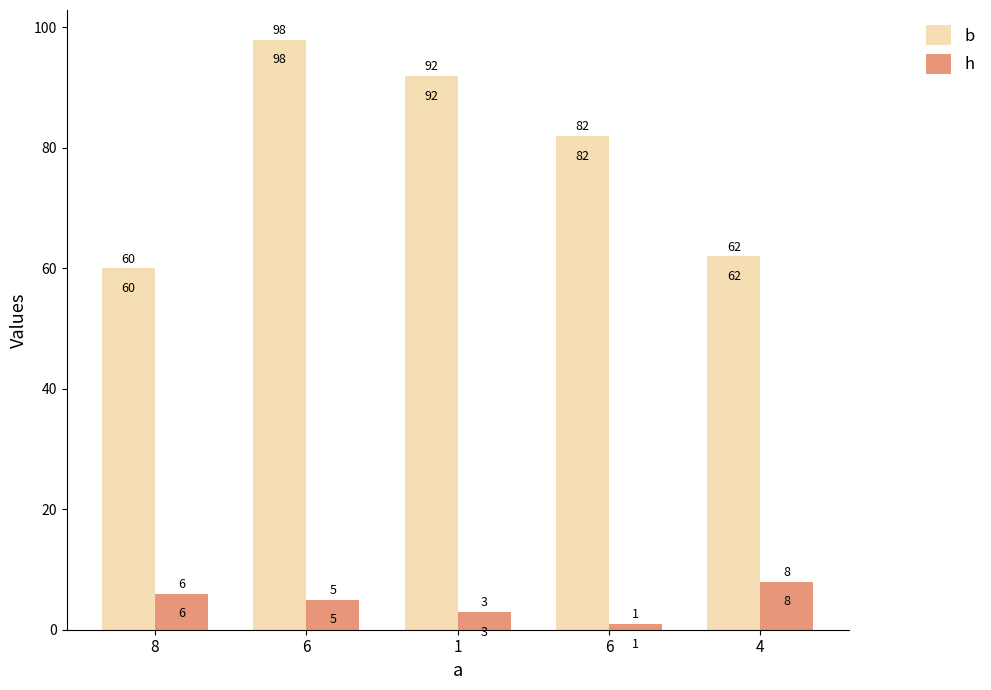

How many data points in h are less than 5?

2